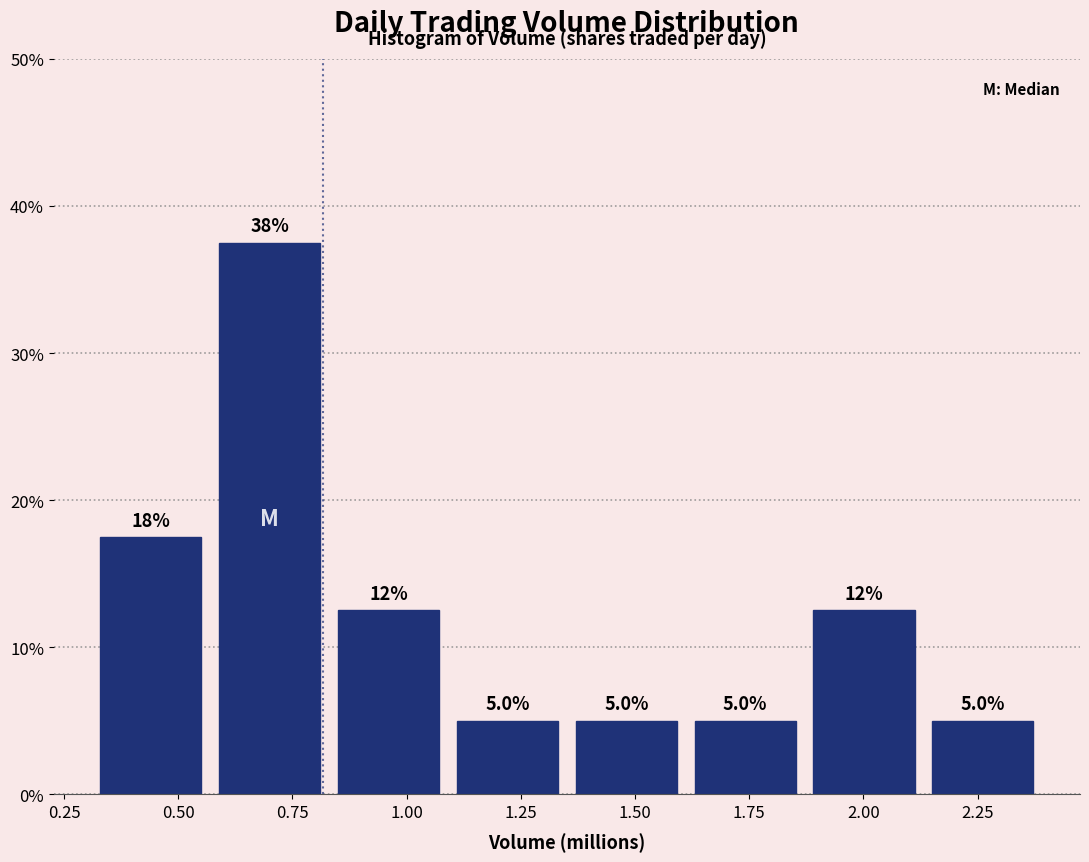

Which range on the x-axis has the tallest bar?

0.55 to 0.85